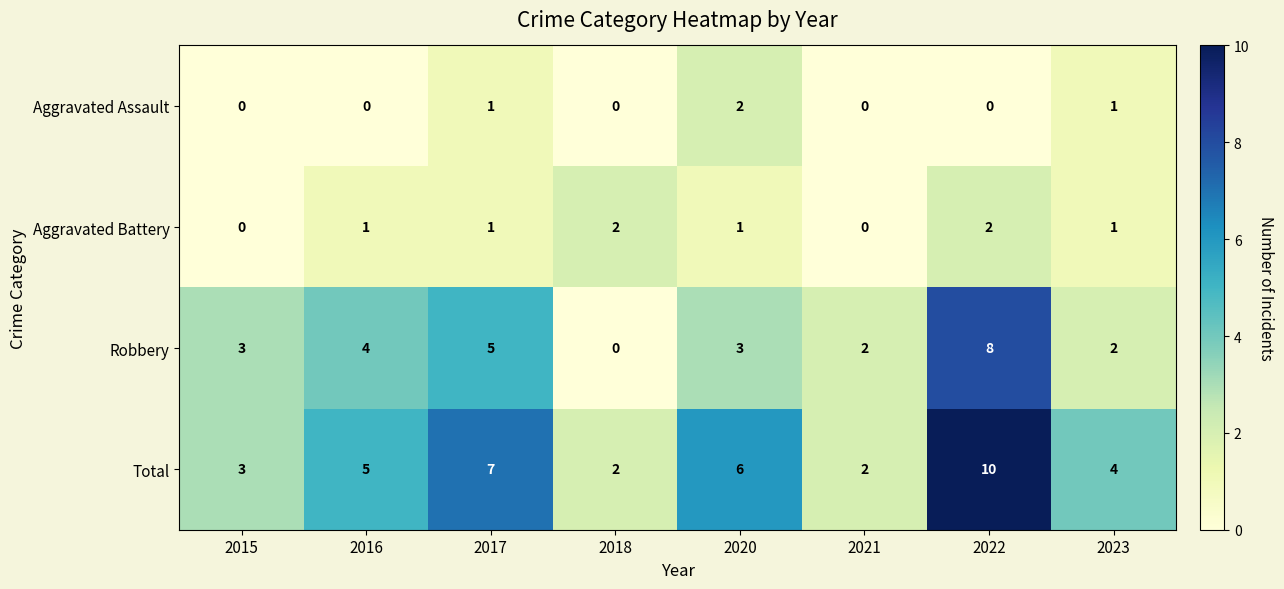

Between 2021 and 2022, which series saw the biggest shift?

Total